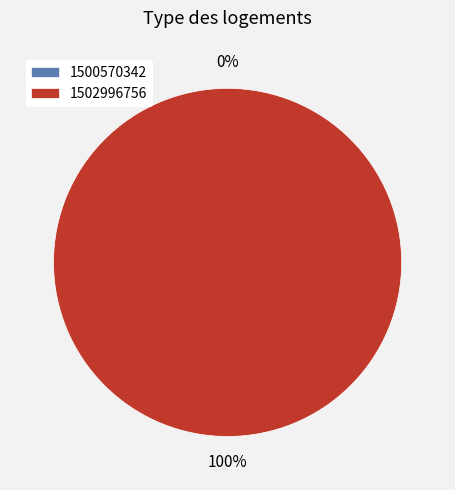

Does any single category account for the majority?

Yes